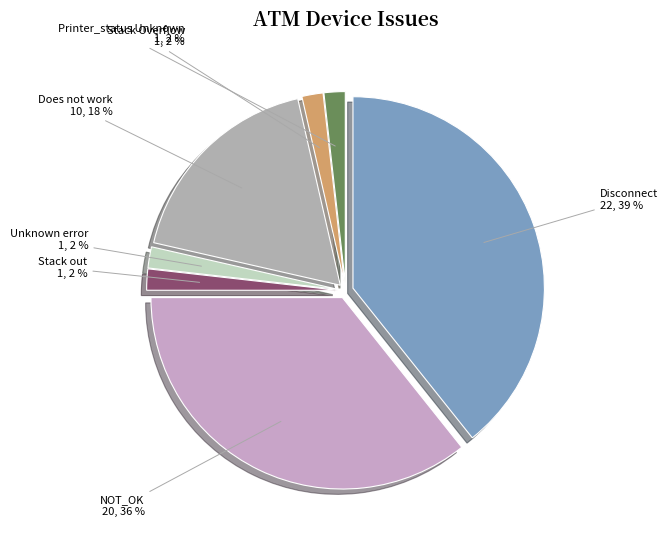

To the nearest percent, what is the difference between the Stack Overflow and Unknown error slice percentages?

0%